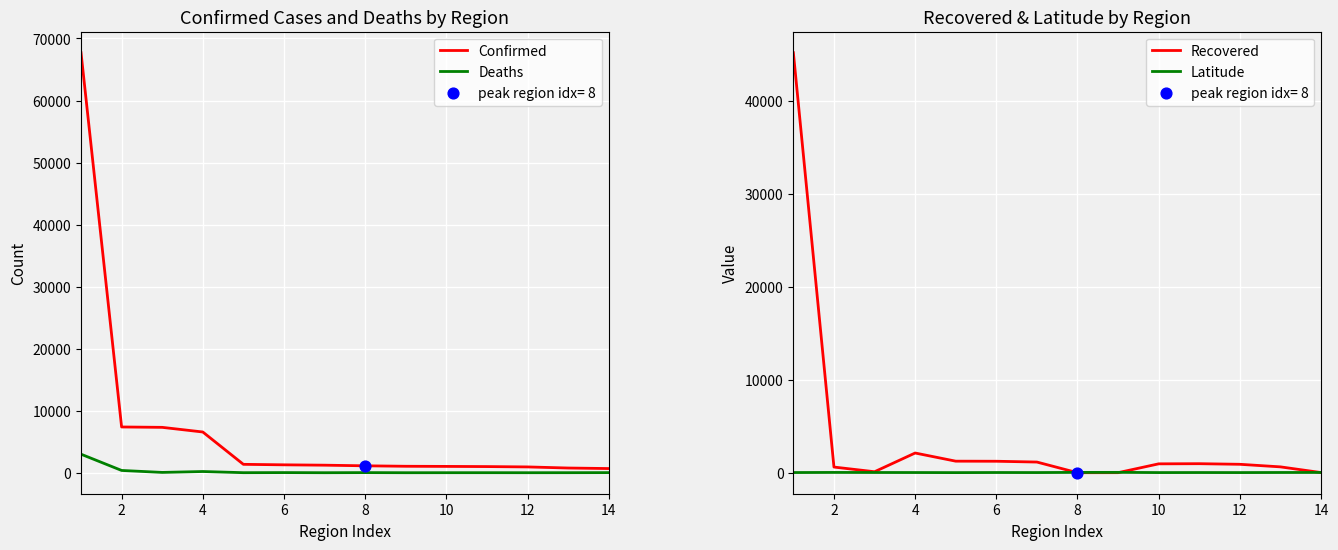

Which series reaches the maximum Y coordinate?

Confirmed